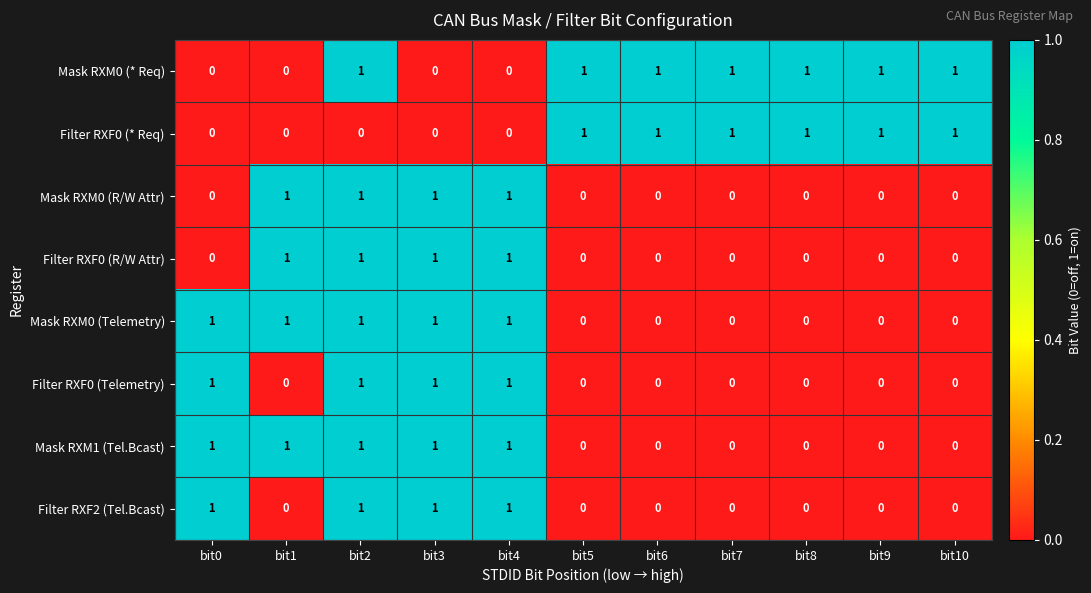

What is the sum of all Filter RXF2 (Tel.Bcast) values?

4